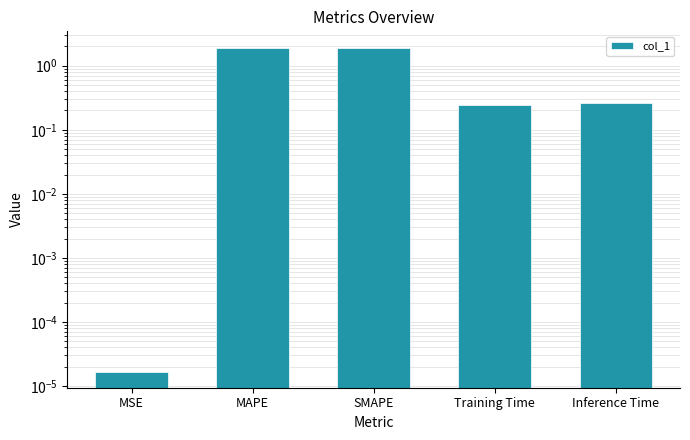

List the labels in order of value, smallest first.

MSE, Training Time, Inference Time, MAPE, SMAPE